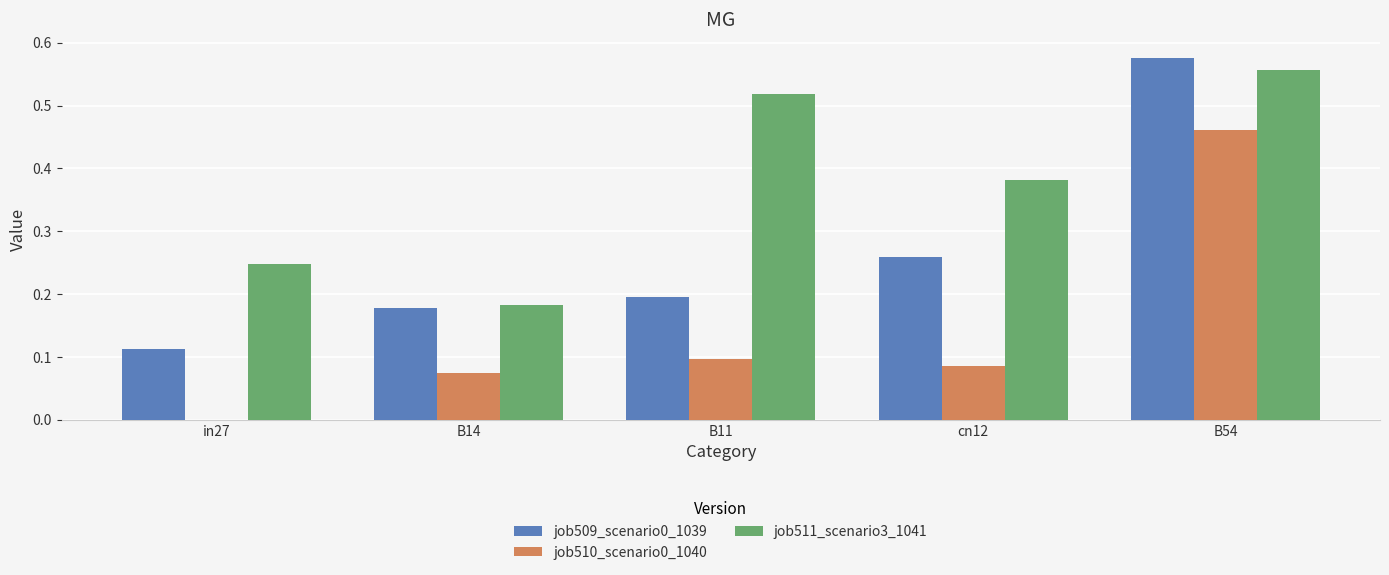

What are all the series names shown in the legend?

job509_scenario0_1039, job510_scenario0_1040, job511_scenario3_1041